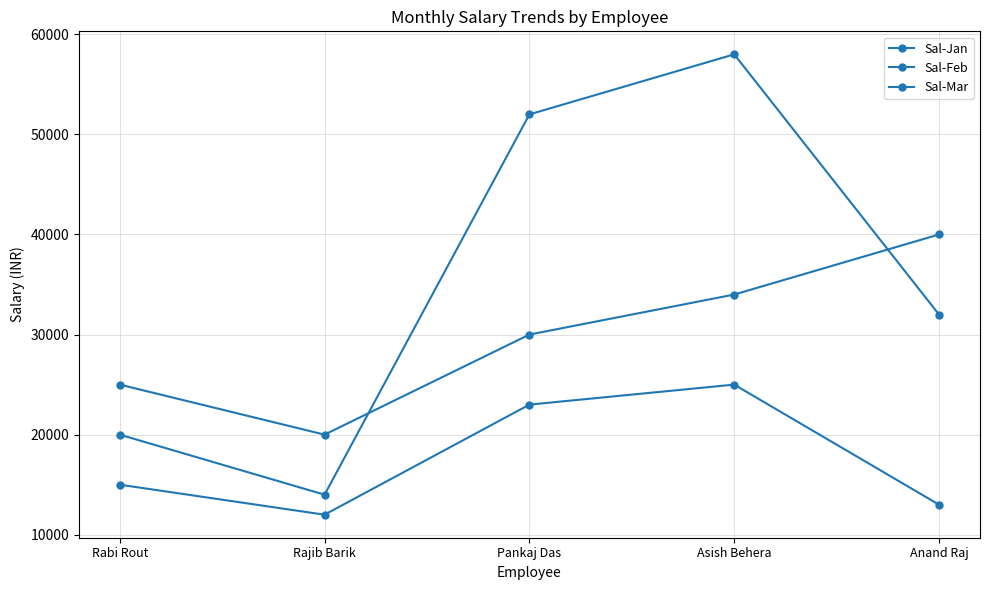

What value does the Sal-Jan series have at Rabi Rout, to the nearest 100?

15000